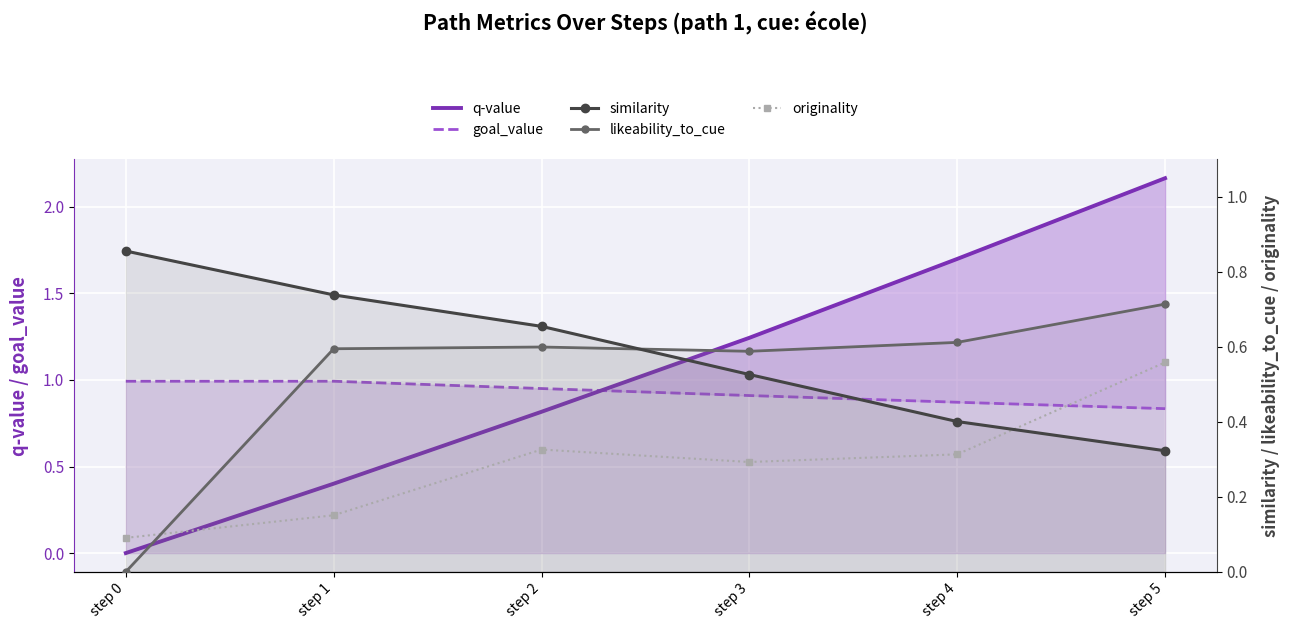

What are all the series names shown in the legend?

q-value, goal_value, similarity, likeability_to_cue, originality